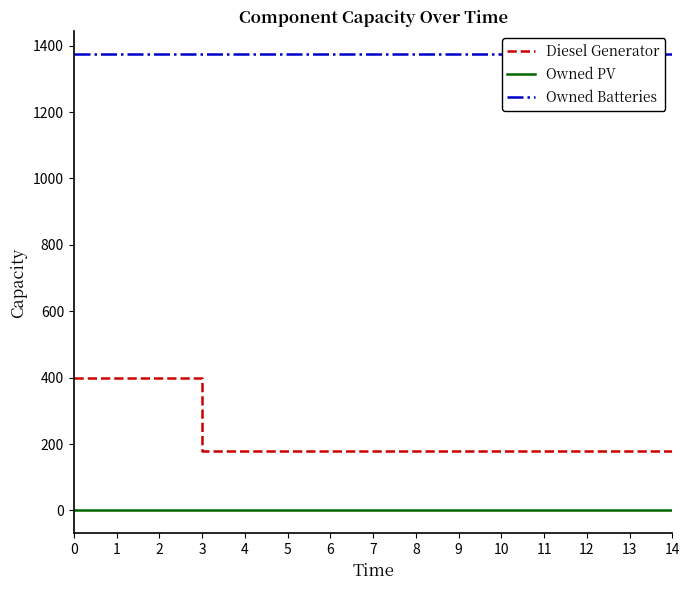

Reading left to right, list all the values displayed in this chart.

Diesel Generator: 0=400	1=400	2=400	3=178	4=178	5=178	6=178	7=178	8=178	9=178	10=178	11=178	12=178	13=178	14=178
Owned PV: 0=0	1=0	2=0	3=0	4=0	5=0	6=0	7=0	8=0	9=0	10=0	11=0	12=0	13=0	14=0
Owned Batteries: 0=1374	1=1374	2=1374	3=1374	4=1374	5=1374	6=1374	7=1374	8=1374	9=1374	10=1374	11=1374	12=1374	13=1374	14=1374